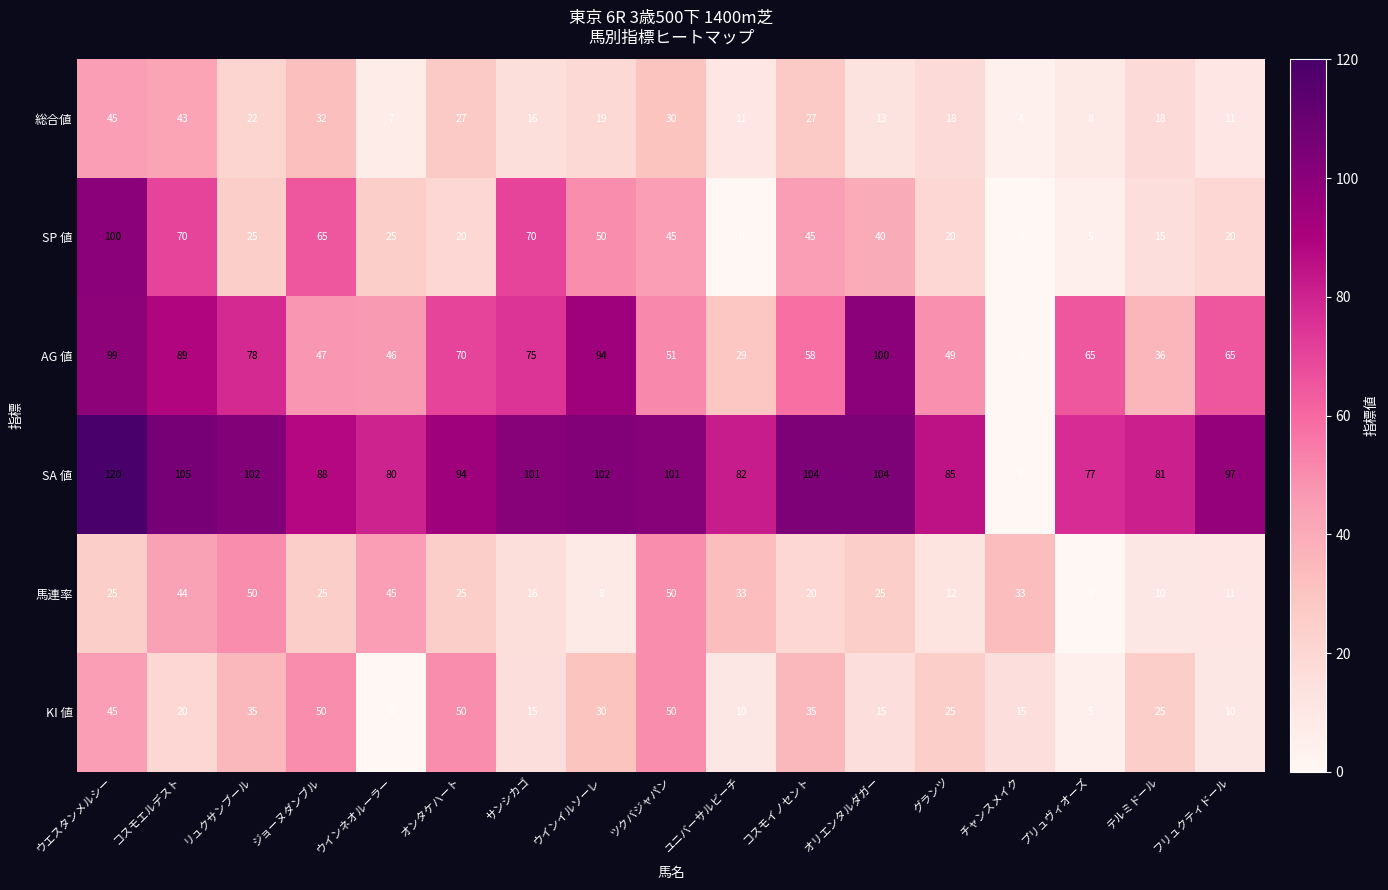

What is the difference between the highest and lowest values at コスモエルデスト?

85